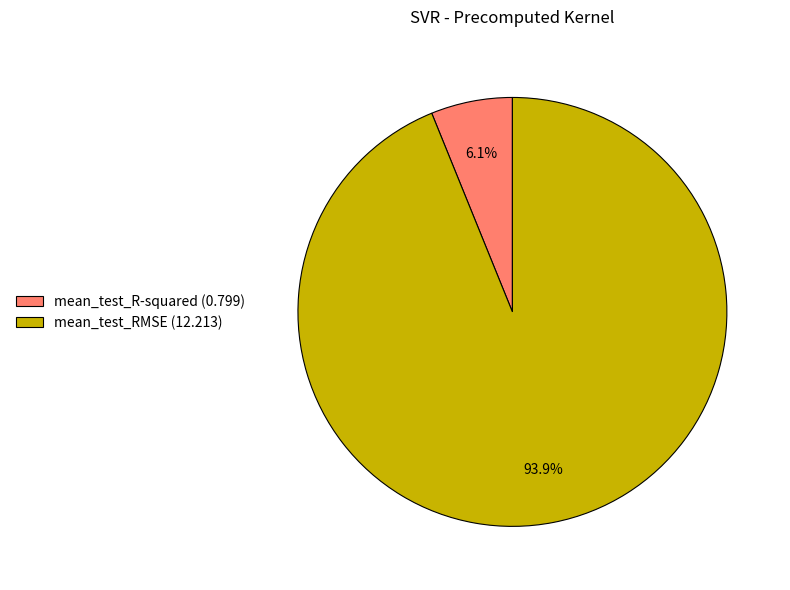

Which slice is the smallest?

mean_test_R-squared